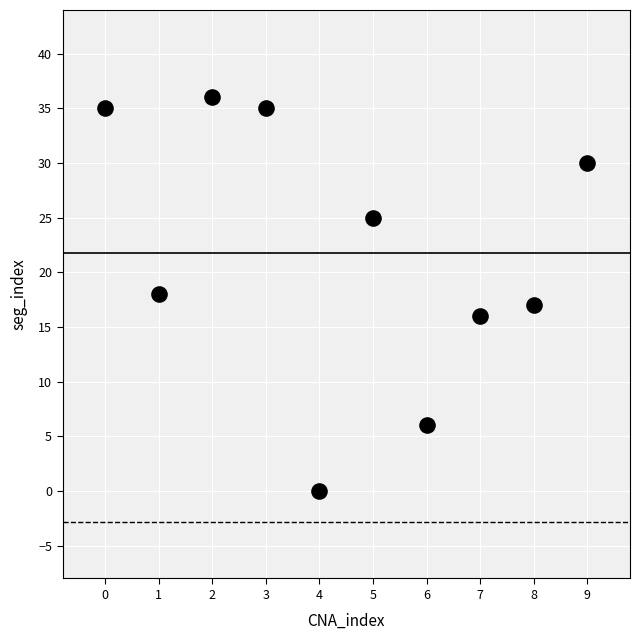

What is the average Y value?

22